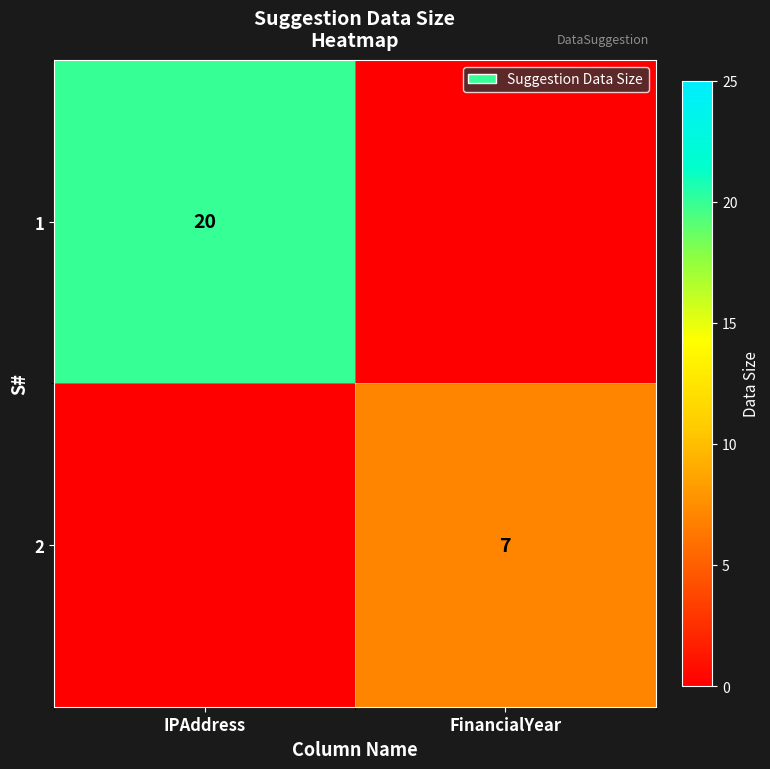

Is it true that 2 equals 11 at FinancialYear?

False